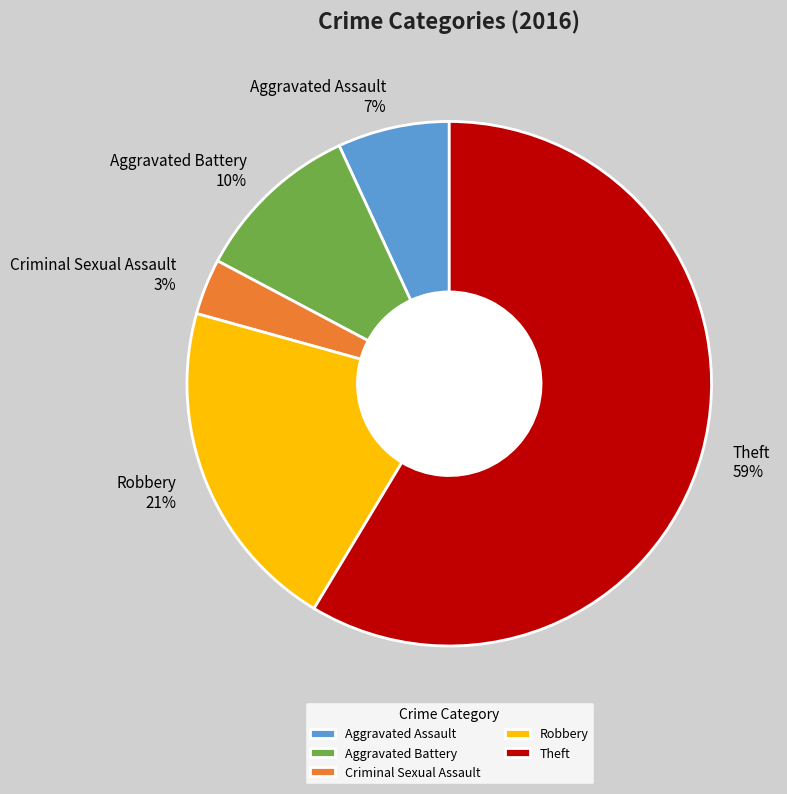

Do Robbery and Aggravated Assault together represent more than half of the pie?

No